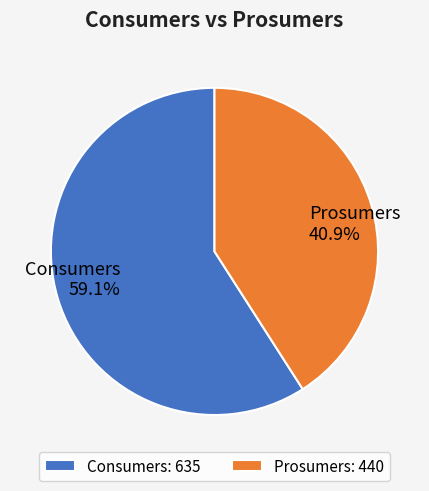

What is the total percentage of Prosumers and Consumers?

100.0%